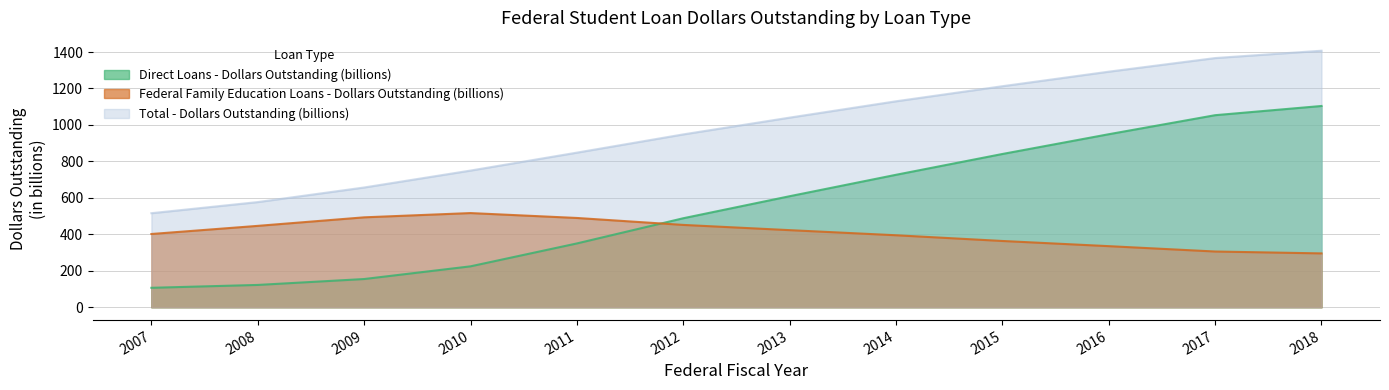

Is it true that Direct Loans - Dollars Outstanding (billions) equals 187.4 at 2007?

False